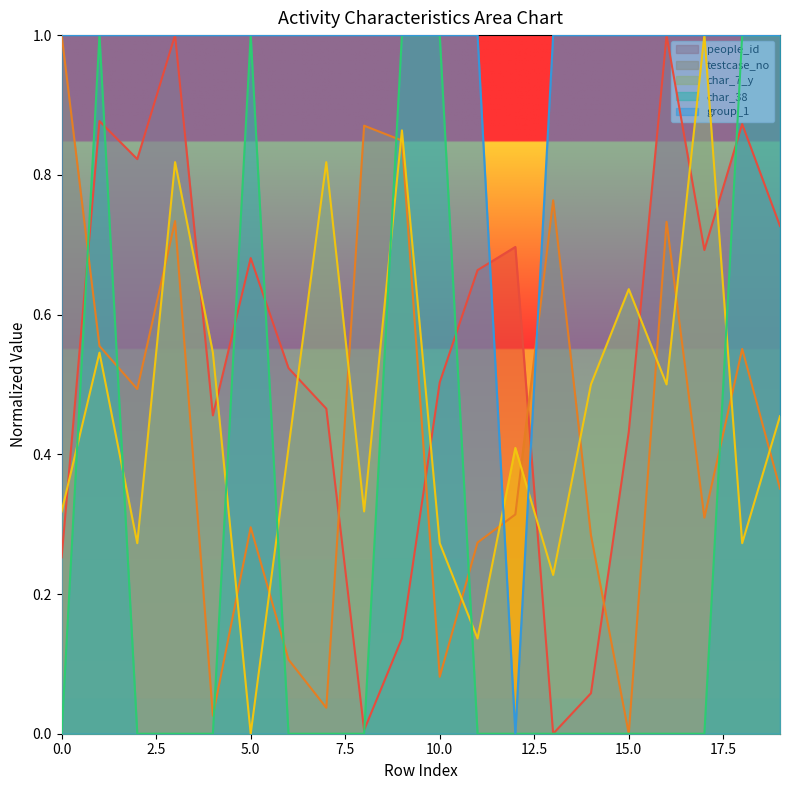

The value of char_7_y at 8 is 0.3. True or false?

True